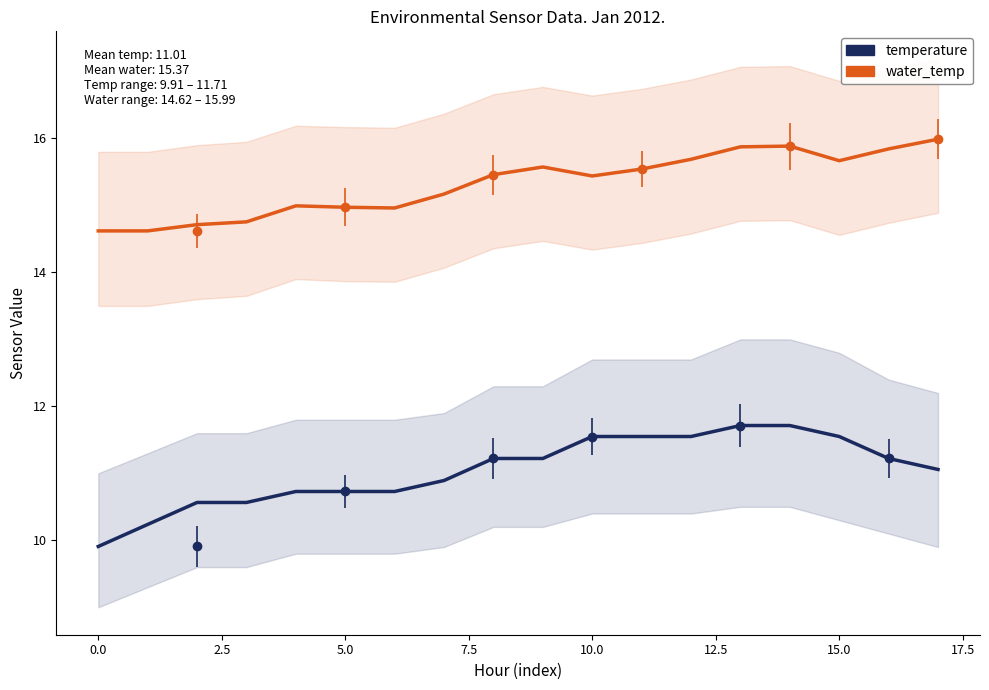

Which series has the widest spread of values?

temperature